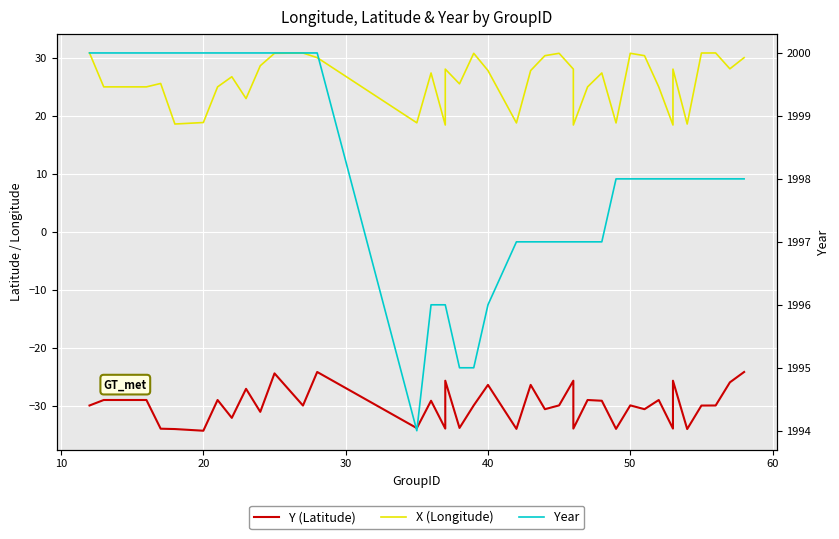

Which series has the largest total across all categories?

Year